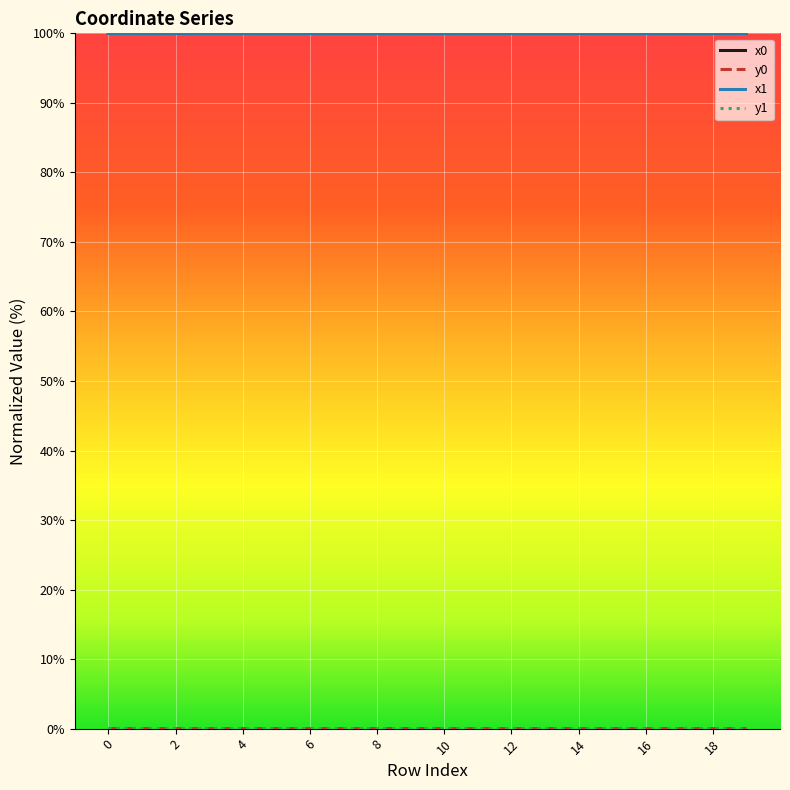

What is the greatest value displayed?

100.0